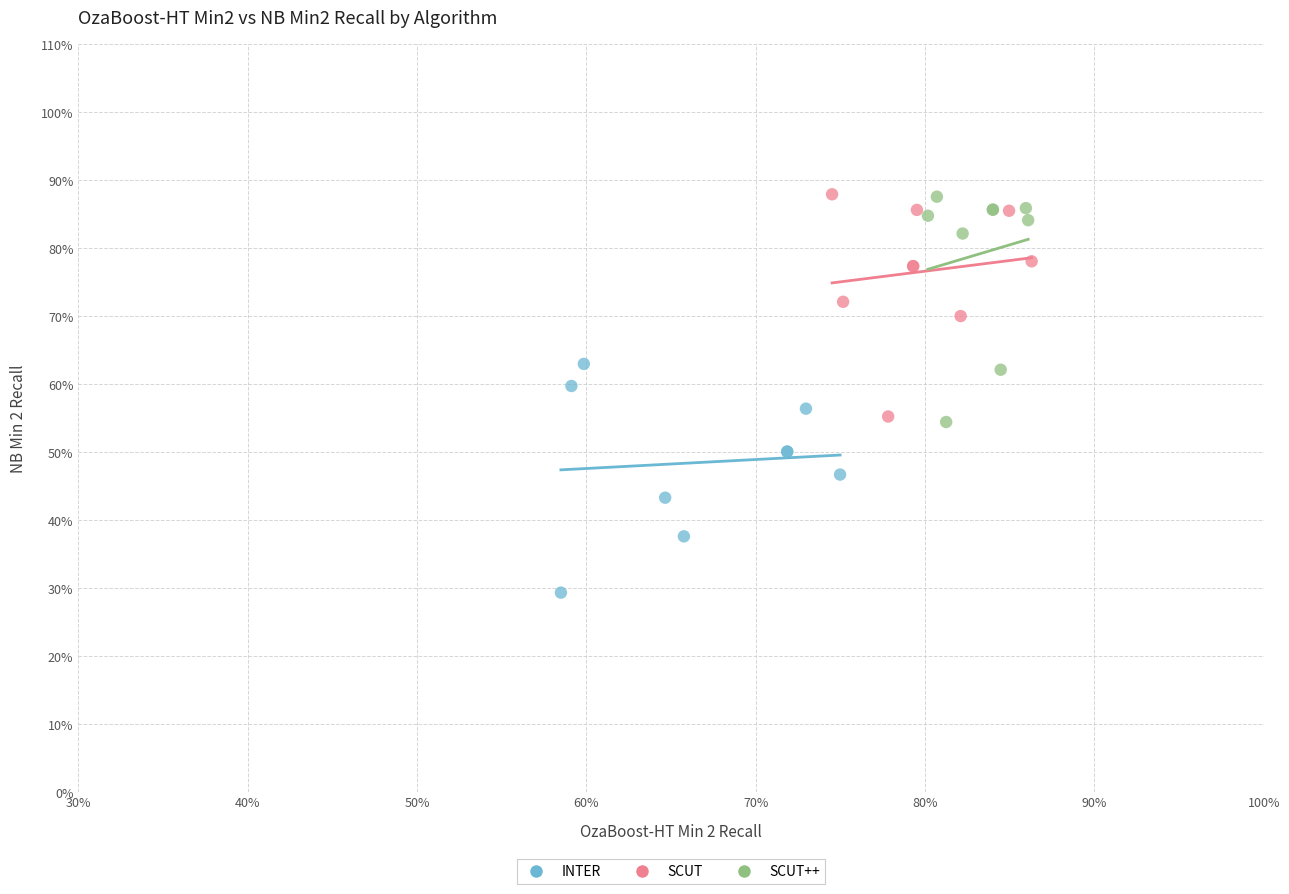

Which series reaches the minimum Y coordinate?

INTER